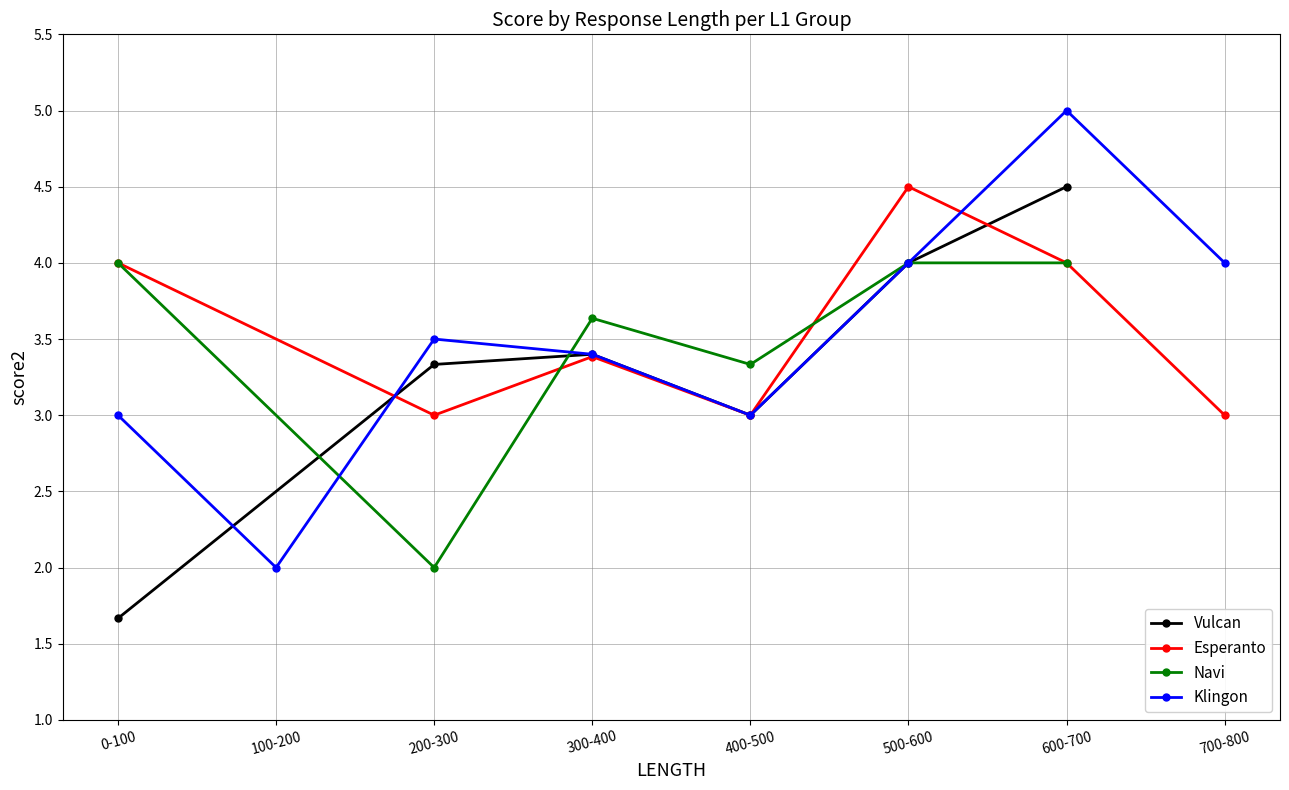

What value does the Navi series have at 7?

4